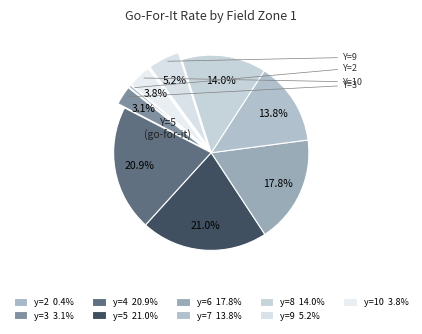

How many slices are in this pie chart?

9